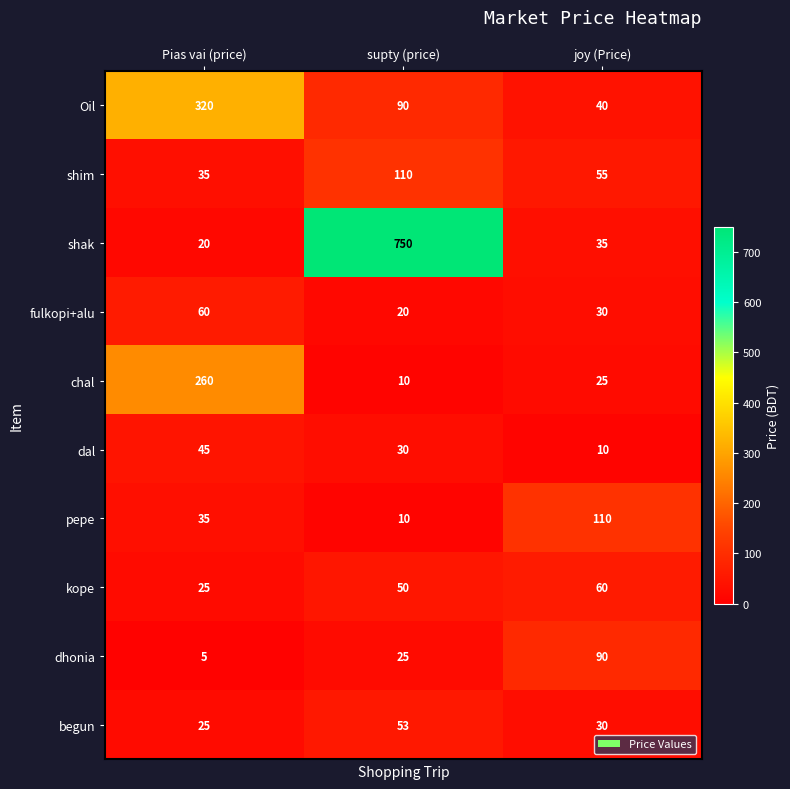

Reading left to right, transcribe all the data shown in this chart.

Oil: 320	90	40
shim: 35	110	55
shak: 20	750	35
fulkopi+alu: 60	20	30
chal: 260	10	25
dal: 45	30	10
pepe: 35	10	110
kope: 25	50	60
dhonia: 5	25	90
begun: 25	53	30